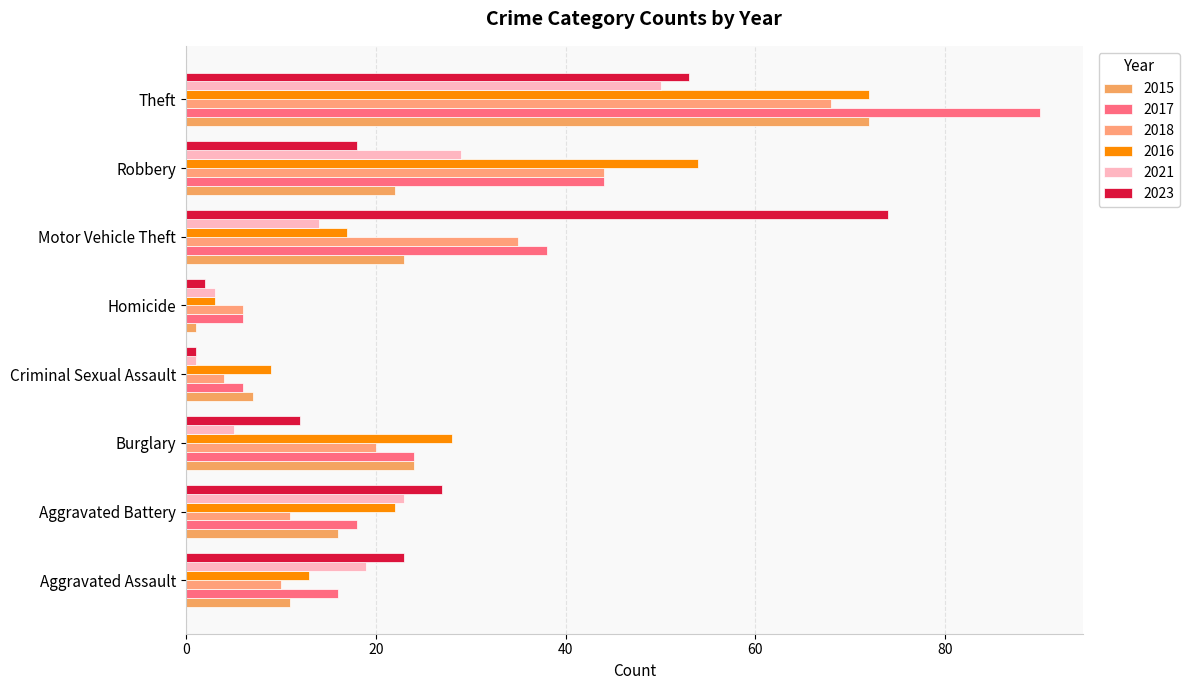

What value does the 2015 series have at Aggravated Assault?

11